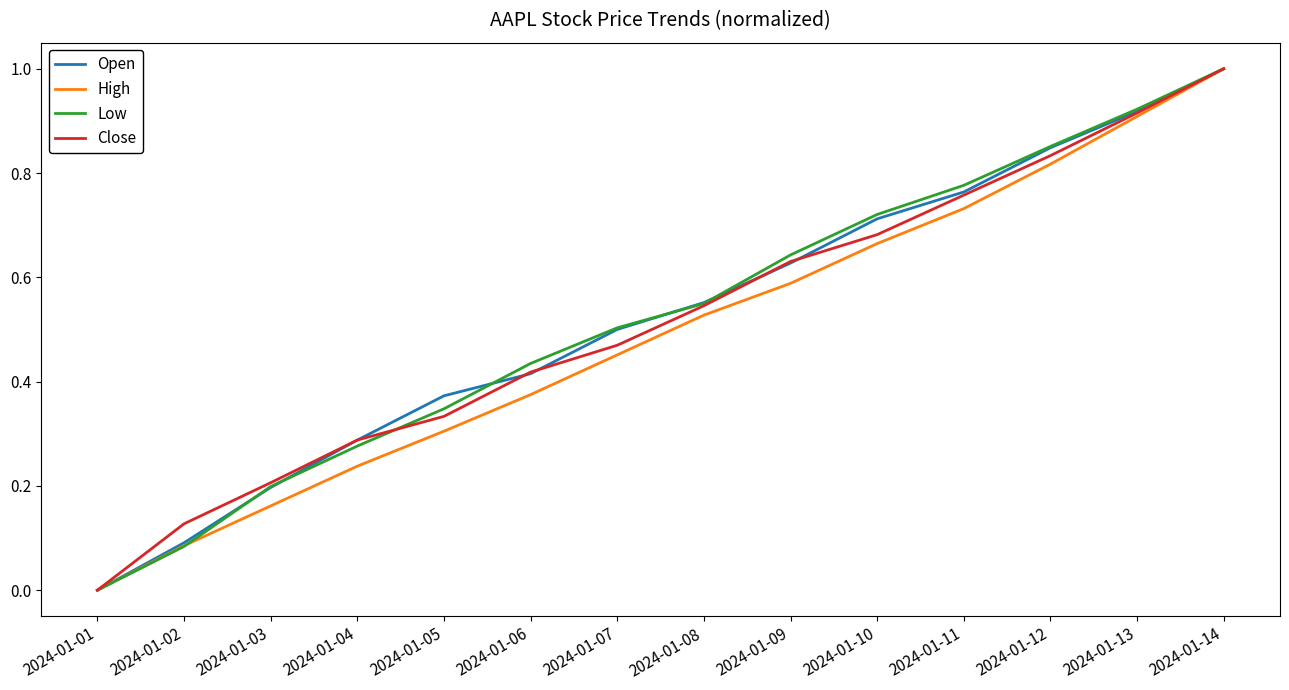

Between 2024-01-06 and 2024-01-13, which series saw the biggest shift?

High